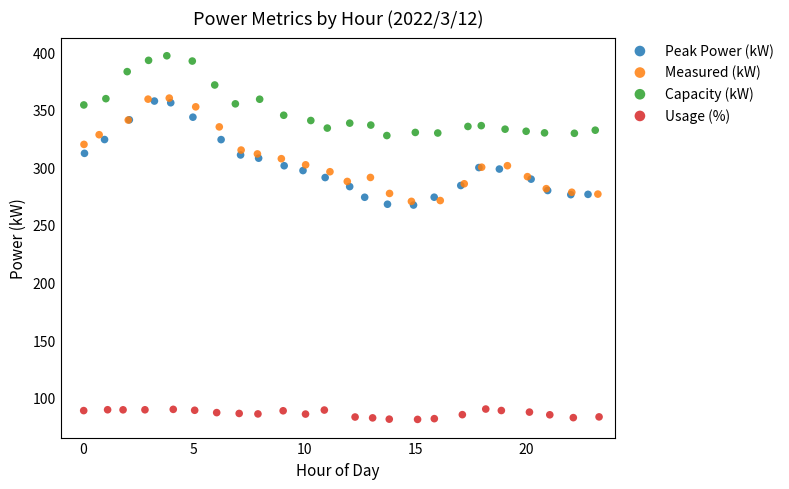

Which series contains the highest Y value?

Capacity (kW)